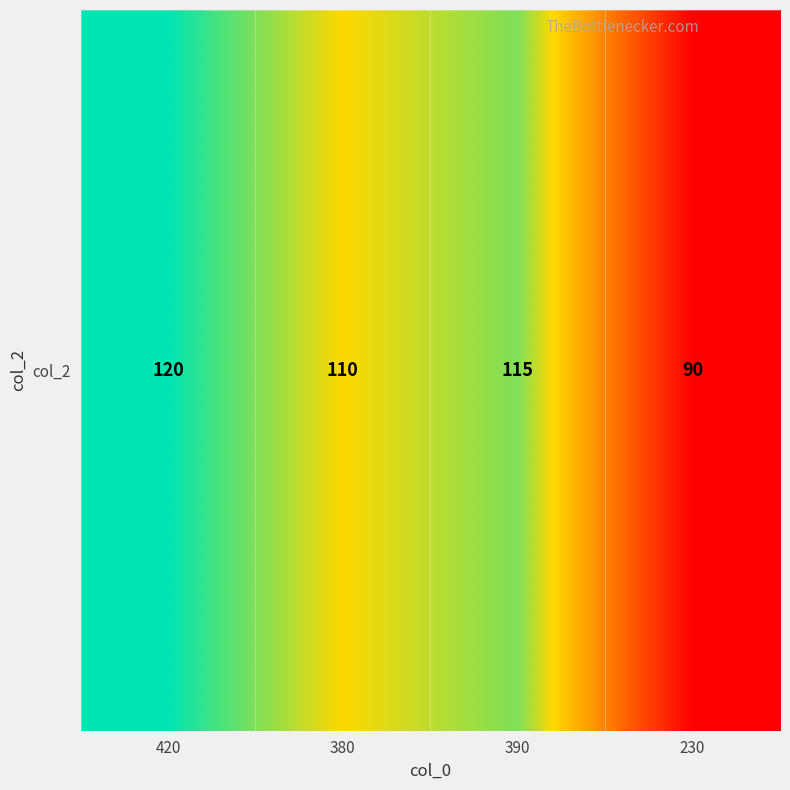

How many data points are above 115?

1